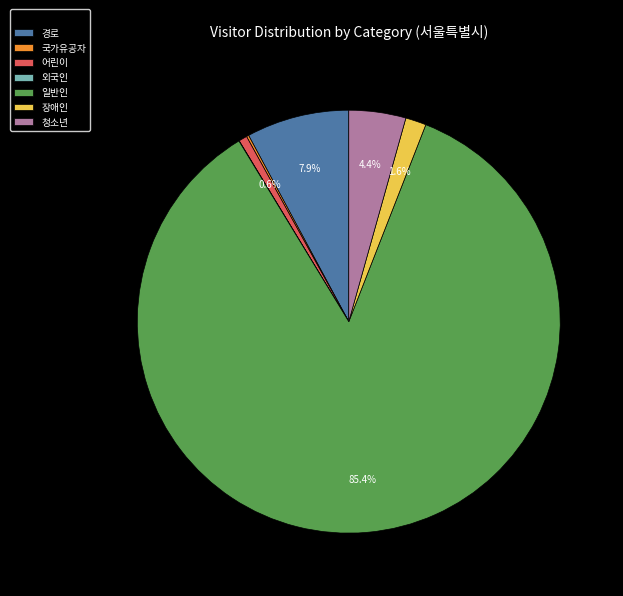

To the nearest percent, what is the average slice percentage?

14%